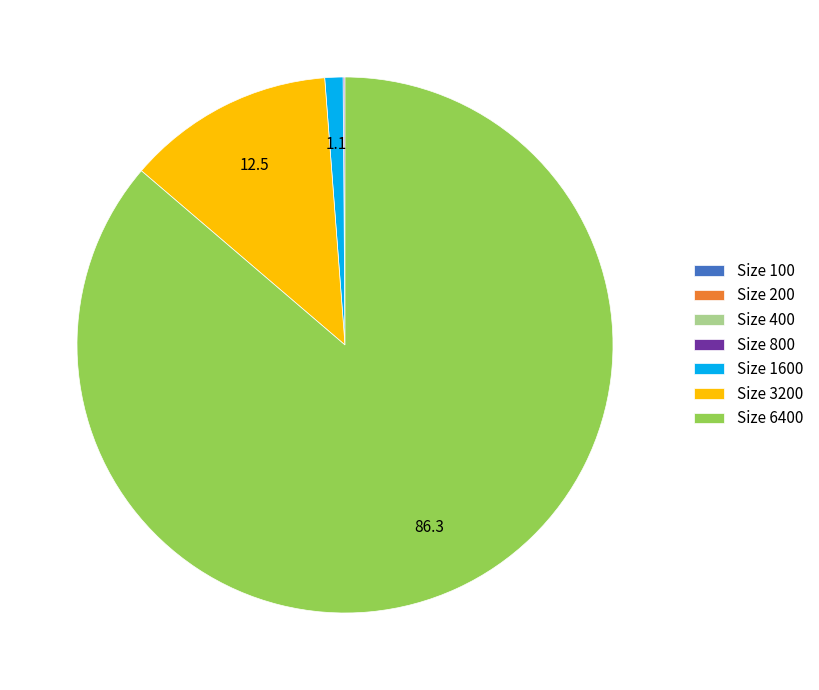

Does any single category account for the majority?

Yes